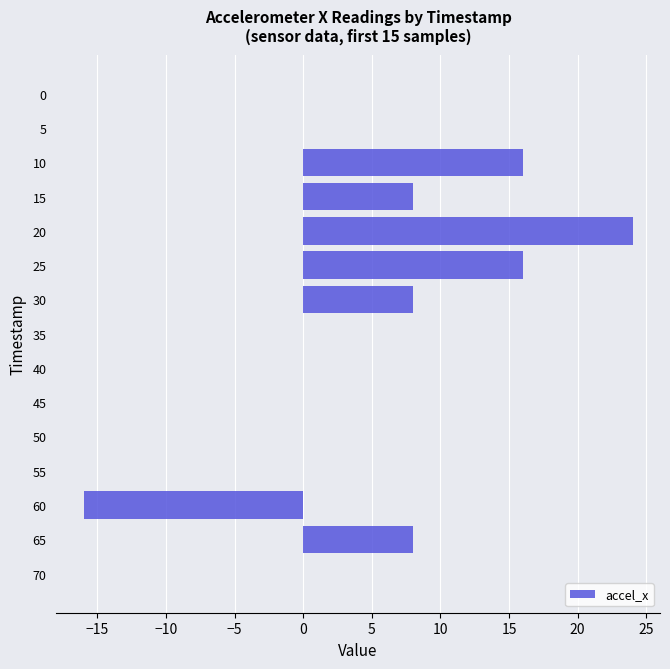

Count the number of data series in this chart.

1